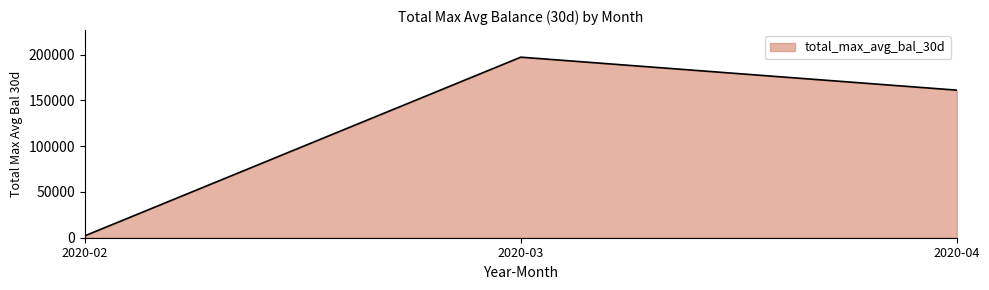

List the labels in order of value, smallest first.

2020-02, 2020-04, 2020-03